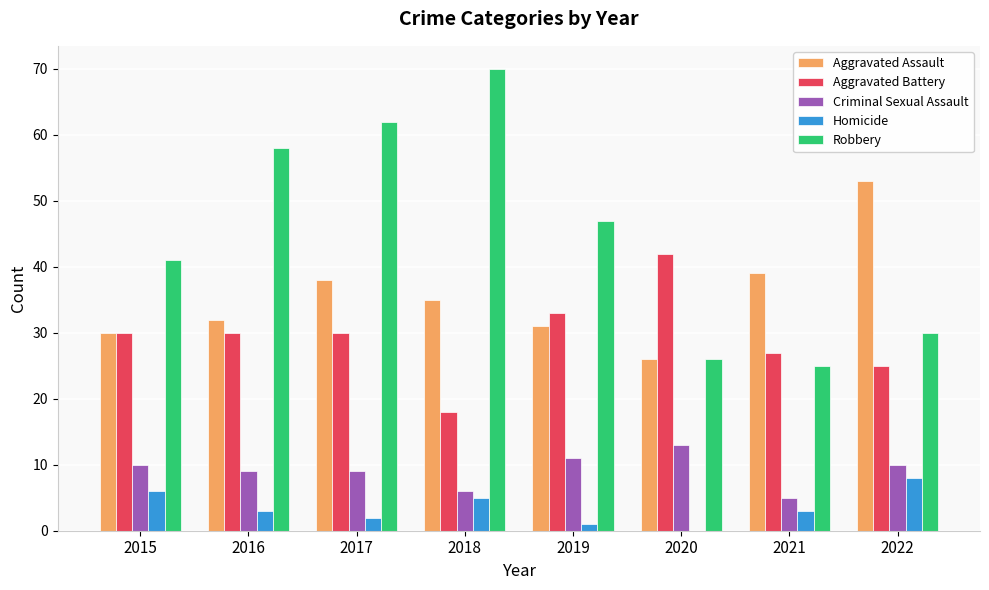

Which series has the largest total across all categories?

Robbery